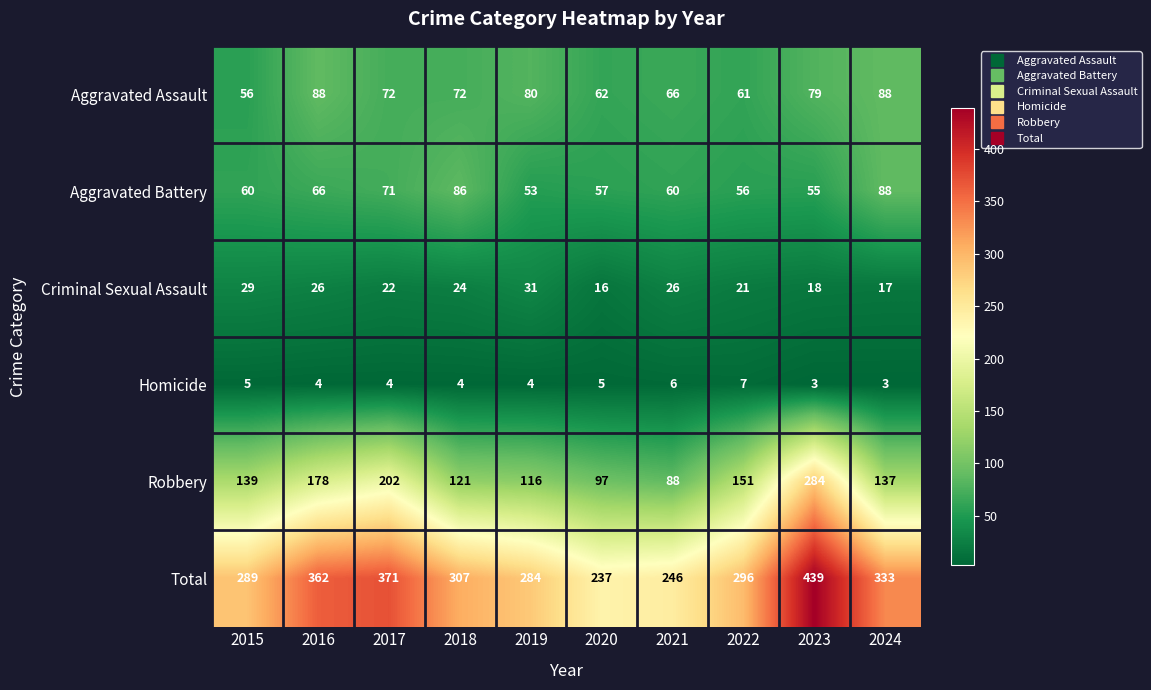

What is the total value across all series at 2019?

568